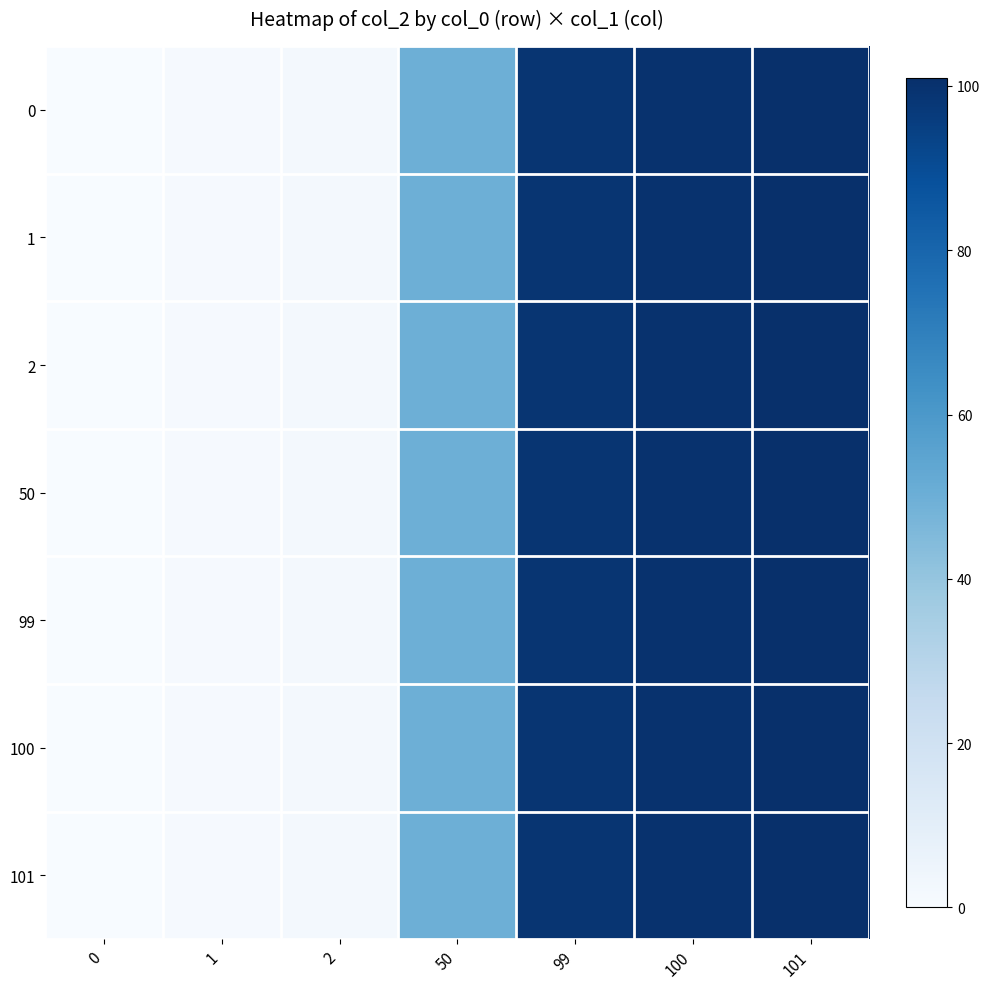

How many distinct data groups are displayed?

7